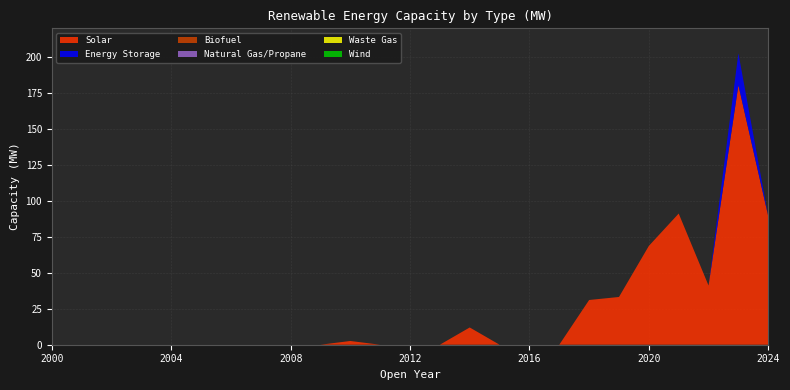

Reading left to right, transcribe all the data shown in this chart.

Solar: 2000=0.0	2001=0.0	2002=0.0	2003=0.0	2004=0.0	2005=0.0	2006=0.0	2007=0.0	2008=0.0	2009=0.0	2010=2.6	2011=0.0	2012=0.0	2013=0.0	2014=12.0	2015=0.0	2016=0.0	2017=0.0	2018=31.1	2019=33.2	2020=68.7	2021=91.2	2022=41.1	2023=180.4	2024=89.3
Energy Storage: 2000=0.0	2001=0.0	2002=0.0	2003=0.0	2004=0.0	2005=0.0	2006=0.0	2007=0.0	2008=0.0	2009=0.0	2010=0.0	2011=0.0	2012=0.0	2013=0.0	2014=0.0	2015=0.0	2016=0.0	2017=0.0	2018=0.0	2019=0.0	2020=0.0	2021=0.0	2022=0.0	2023=22.2	2024=0.0
Biofuel: 2000=0.0	2001=0.0	2002=0.0	2003=0.0	2004=0.0	2005=0.0	2006=0.0	2007=0.0	2008=0.0	2009=0.0	2010=0.0	2011=0.0	2012=0.0	2013=0.0	2014=0.0	2015=0.0	2016=0.0	2017=0.0	2018=0.0	2019=0.0	2020=0.0	2021=0.0	2022=0.0	2023=0.0	2024=0.0
Natural Gas/Propane: 2000=0.0	2001=0.0	2002=0.0	2003=0.0	2004=0.0	2005=0.0	2006=0.0	2007=0.0	2008=0.0	2009=0.0	2010=0.0	2011=0.0	2012=0.0	2013=0.0	2014=0.0	2015=0.0	2016=0.0	2017=0.0	2018=0.0	2019=0.0	2020=0.0	2021=0.0	2022=0.0	2023=0.0	2024=0.0
Waste Gas: 2000=0.0	2001=0.0	2002=0.0	2003=0.0	2004=0.0	2005=0.0	2006=0.0	2007=0.0	2008=0.0	2009=0.0	2010=0.0	2011=0.0	2012=0.0	2013=0.0	2014=0.0	2015=0.0	2016=0.0	2017=0.0	2018=0.0	2019=0.0	2020=0.0	2021=0.0	2022=0.0	2023=0.0	2024=0.0
Wind: 2000=0.0	2001=0.0	2002=0.0	2003=0.0	2004=0.0	2005=0.0	2006=0.0	2007=0.0	2008=0.0	2009=0.0	2010=0.0	2011=0.0	2012=0.0	2013=0.0	2014=0.0	2015=0.0	2016=0.0	2017=0.0	2018=0.0	2019=0.0	2020=0.0	2021=0.0	2022=0.0	2023=0.0	2024=0.0